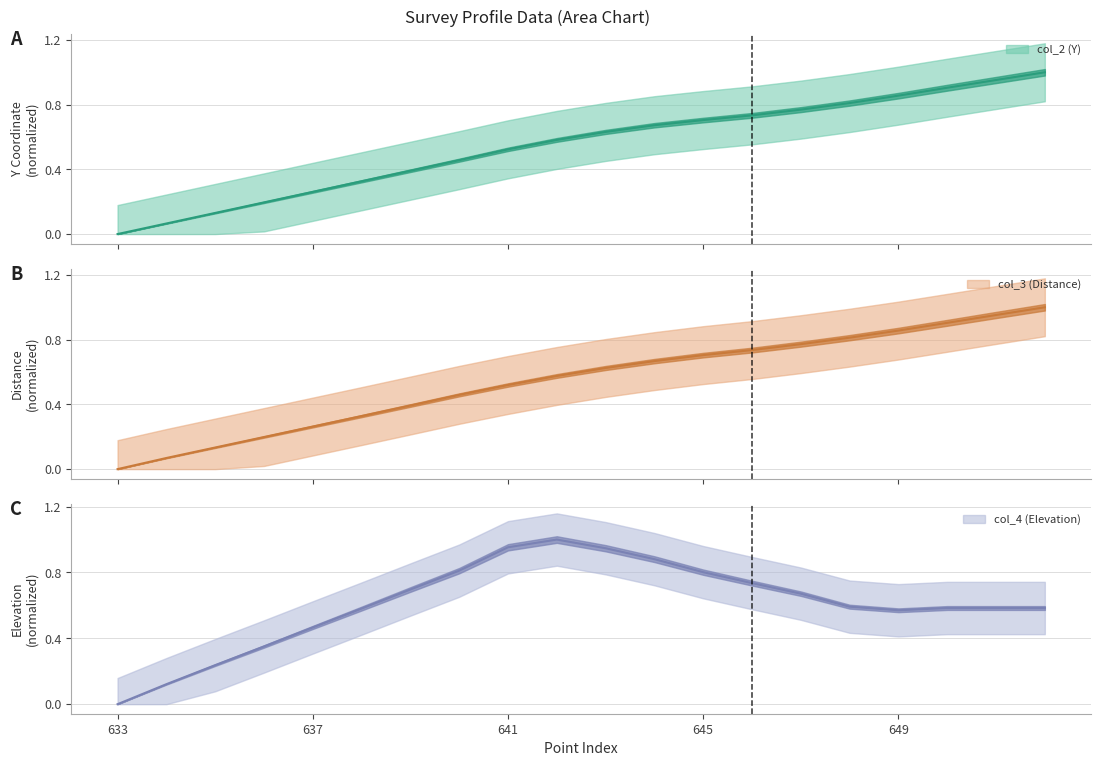

The value of col_2 (Y) at 634 is 0.1. True or false?

False